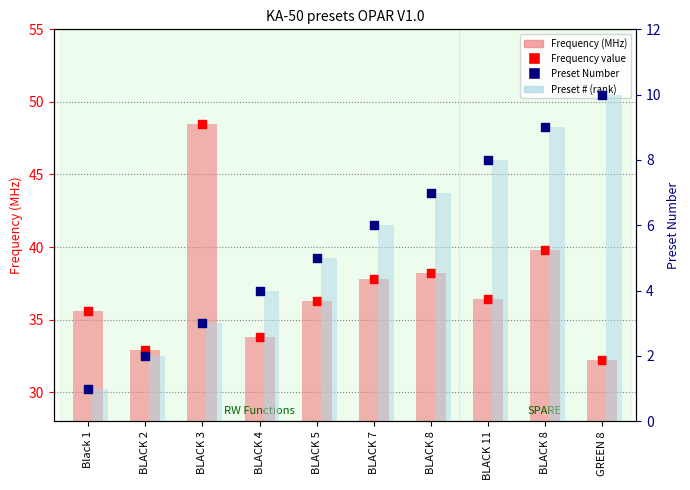

Which series has the widest spread of Y values?

Frequency (MHz)